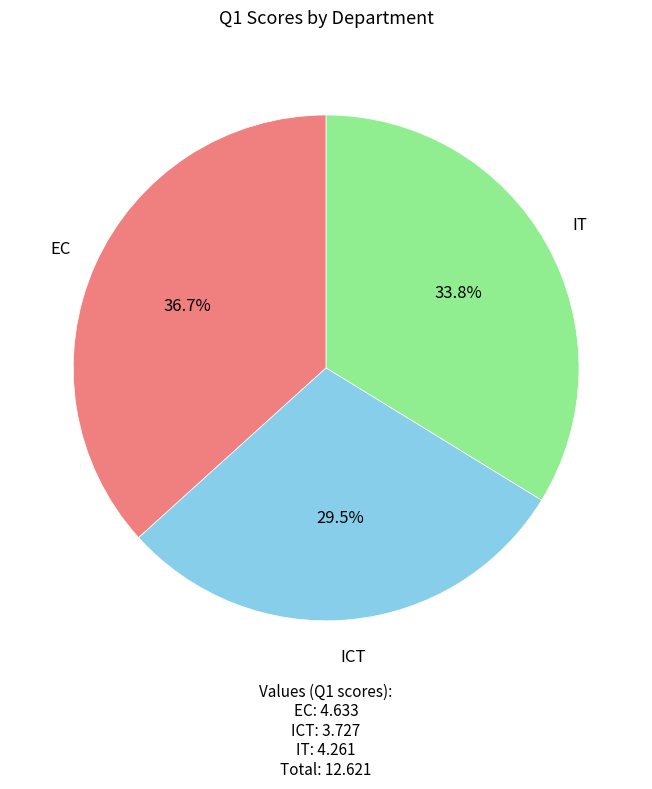

Does any single category account for the majority?

No